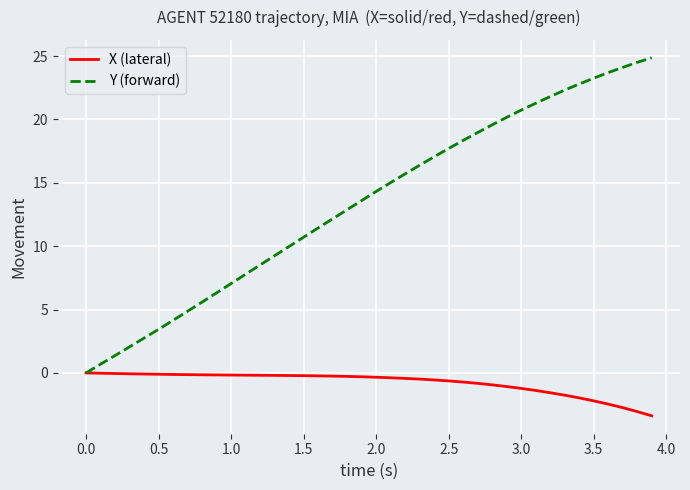

Which series has the largest total across all categories?

Y (forward)